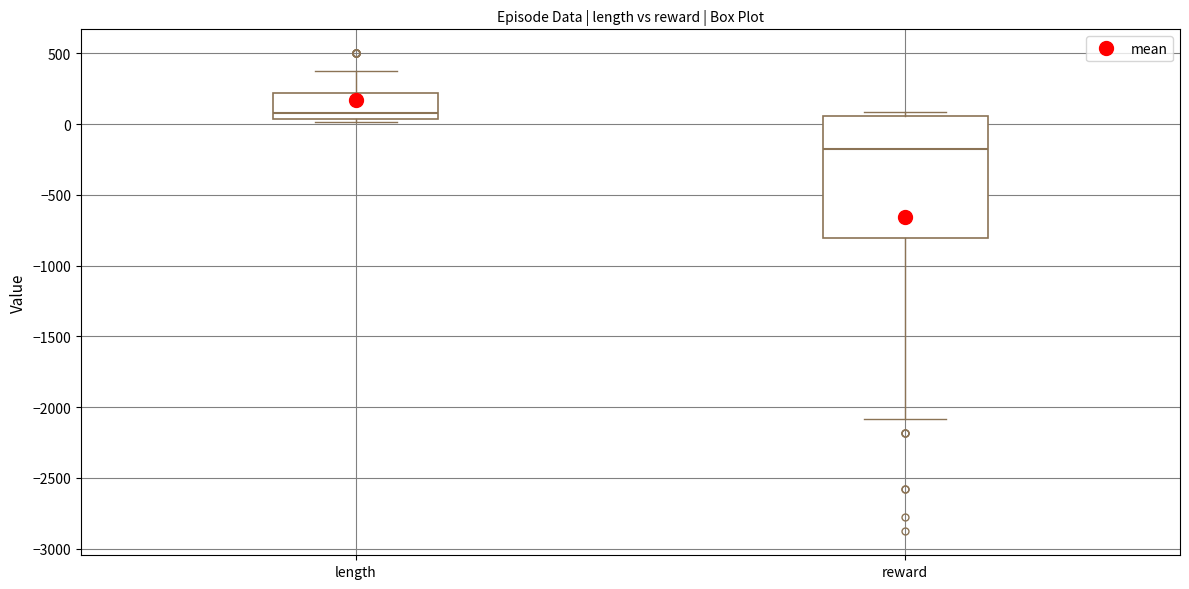

Reading left to right, transcribe this box plot: for each box, give where its median line is, the range the box spans, and where its two whiskers end, as read against the y-axis. The values are not printed on the chart, so give them approximately, as read against the axis.

length: median 100, box 50 to 200, whiskers 0 to 400
reward: median -150, box -800 to 50, whiskers -2100 to 100